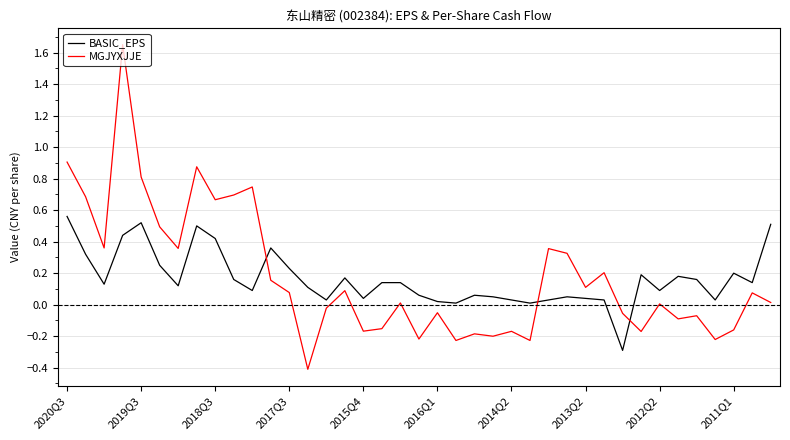

What is the difference between the maximum and minimum values in the MGJYXJJE series?

2.1